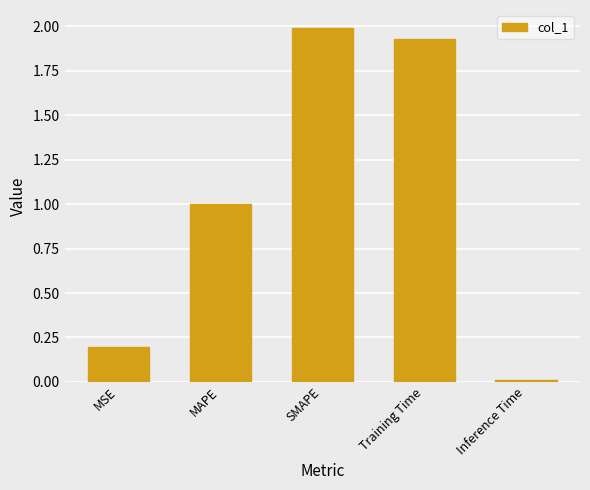

The chart shows a value of 0.1 at MSE. True or false?

False